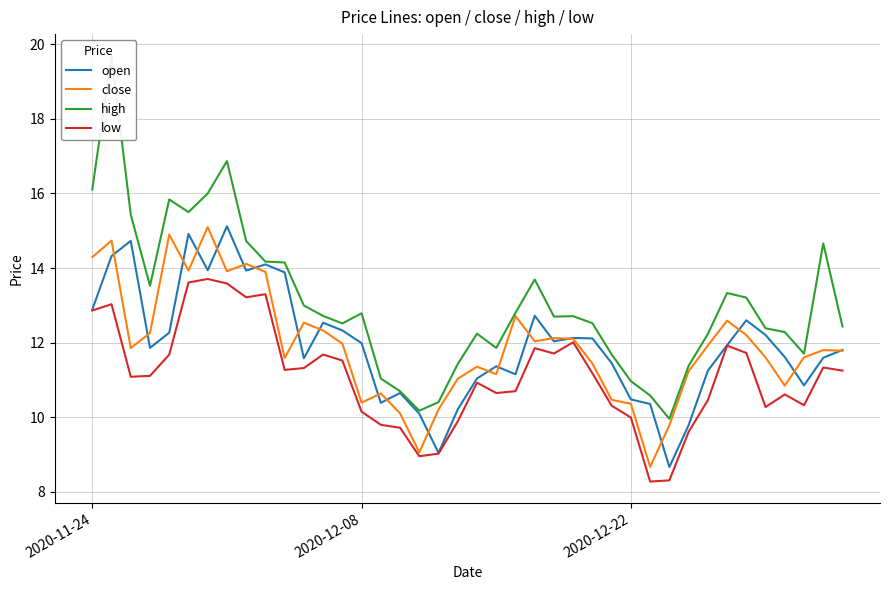

True or false: close and high intersect in this chart.

False